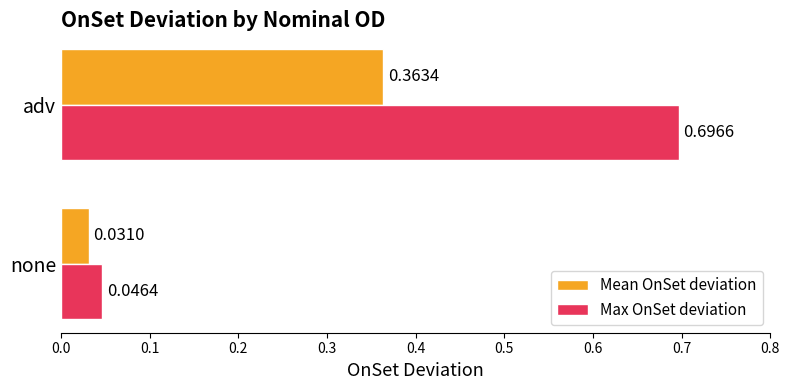

What is the sum of all Max OnSet deviation values?

0.7